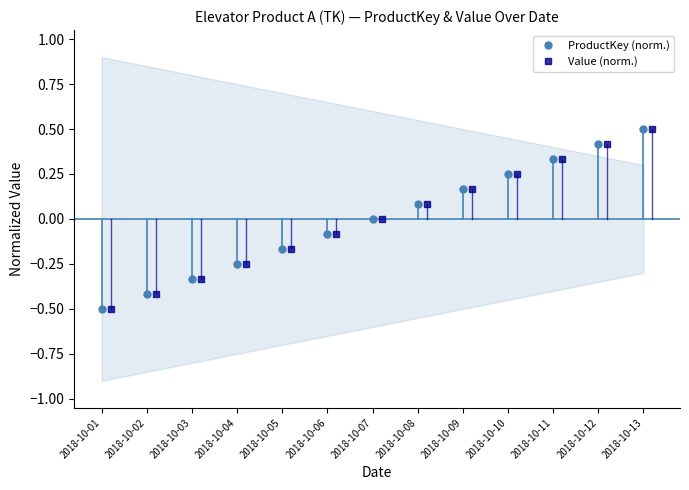

What is the value of the ProductKey (norm.) point at the 12th from the left?

0.4